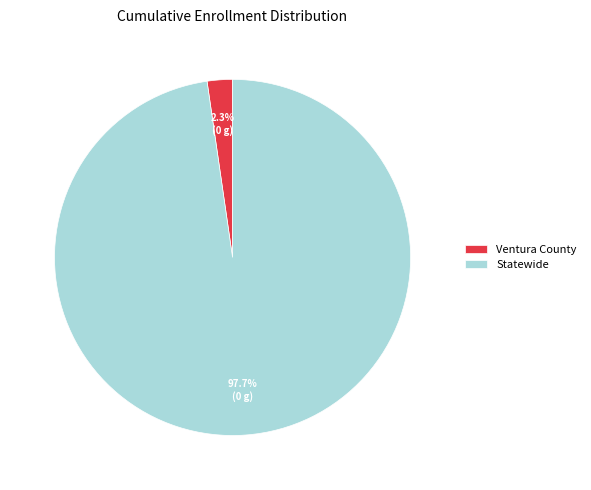

What percentage is the Statewide slice, to the nearest percent?

98%